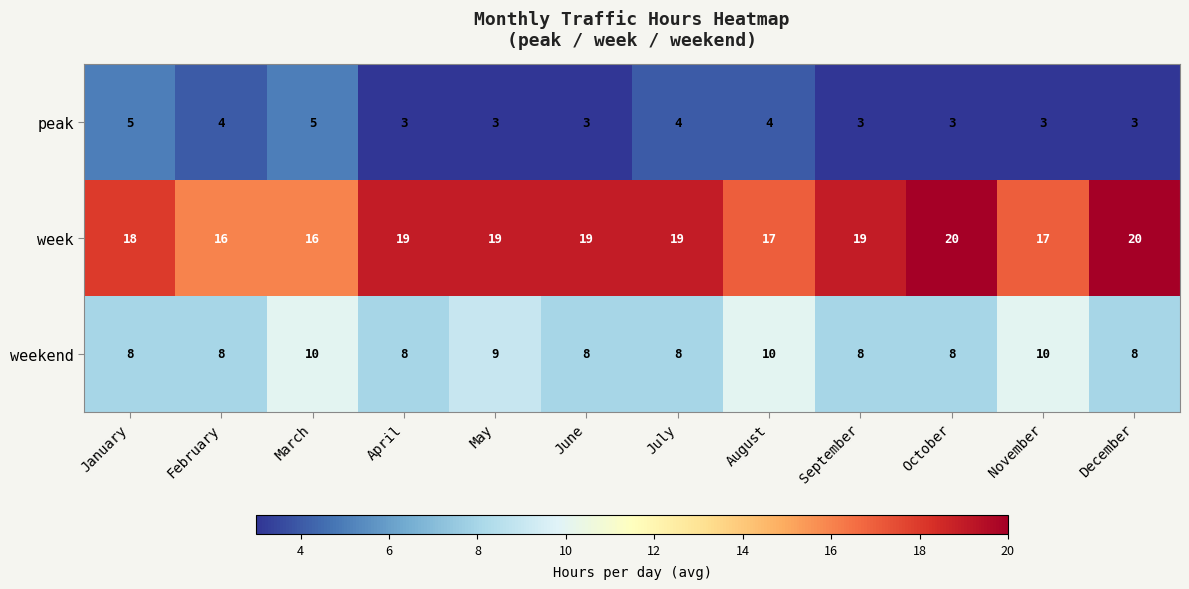

What is the minimum value shown in the chart?

3